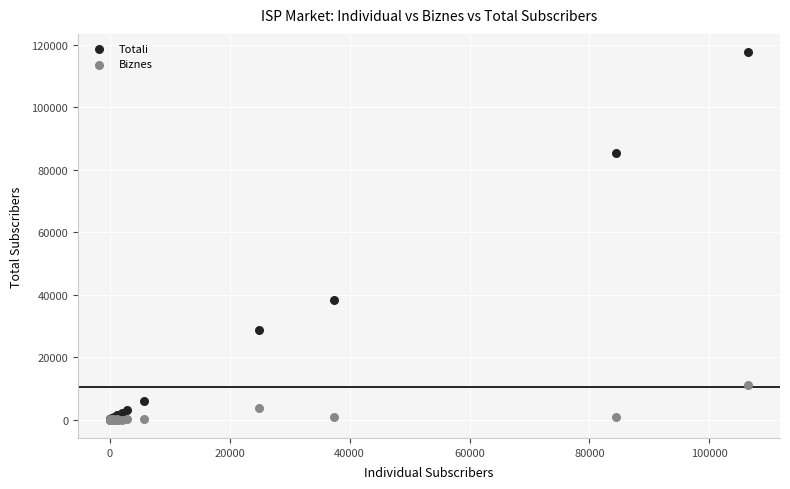

Which series contains the highest Y value?

Totali